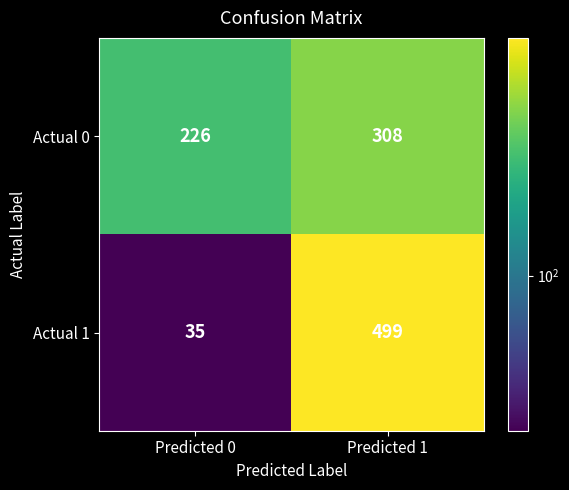

At how many categories does at least one series exceed 240?

1